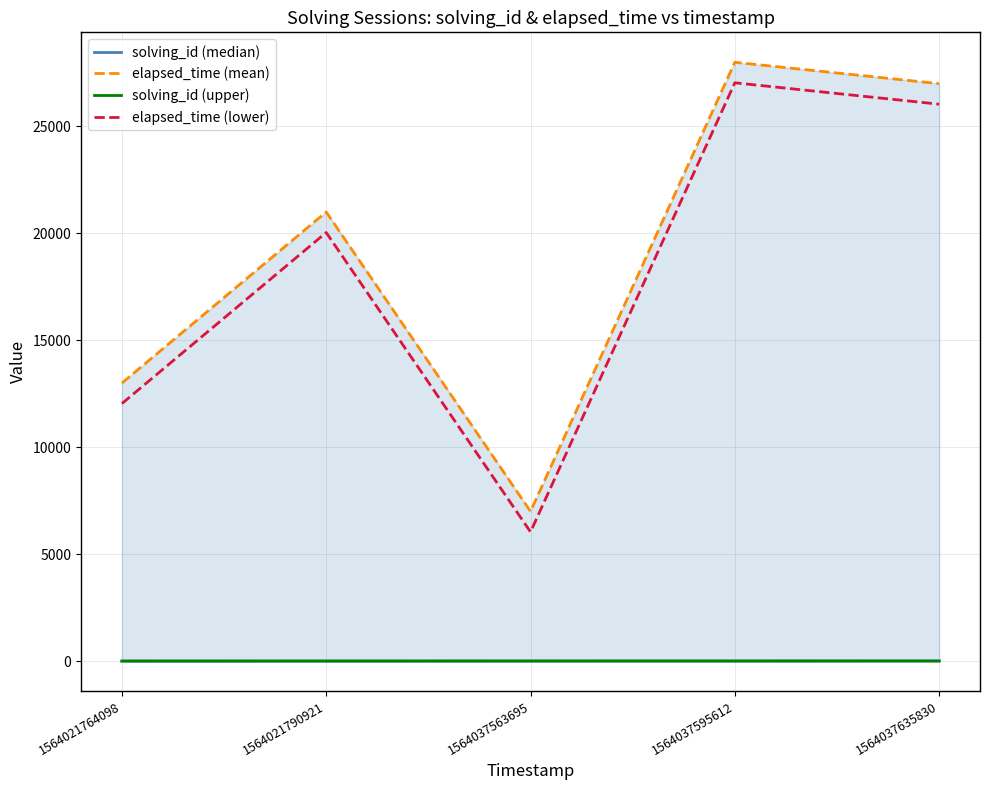

Where is elapsed_time (mean) nearest to the value 17500?

1564021790921